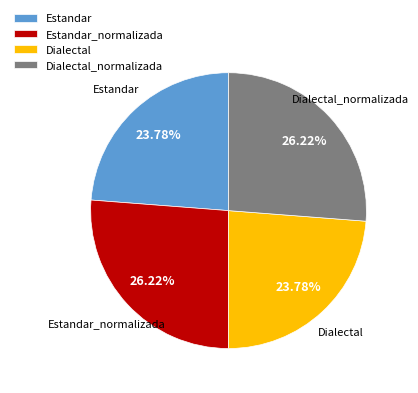

How many segments does this pie chart have?

4